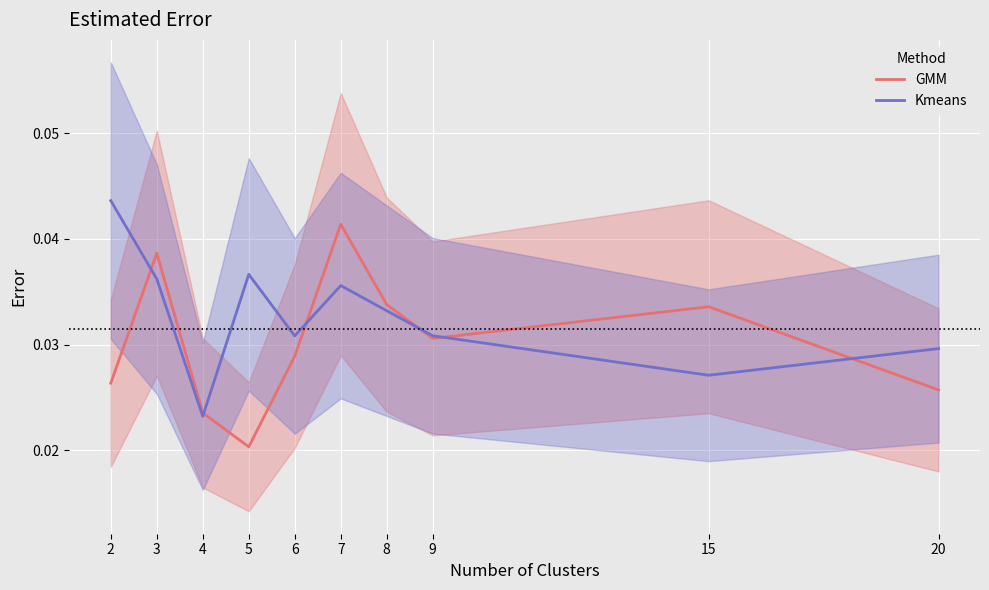

The GMM series shows 0.0 at 5. True or false?

False